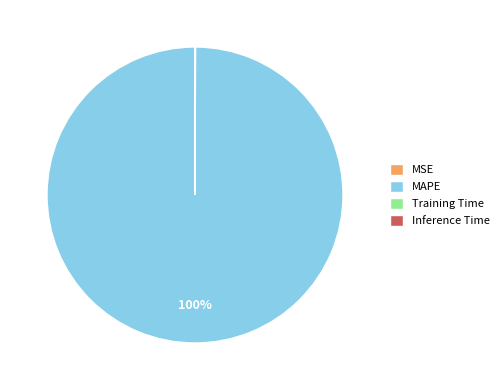

To the nearest percent, what is the difference between the largest and smallest slice percentages?

100%